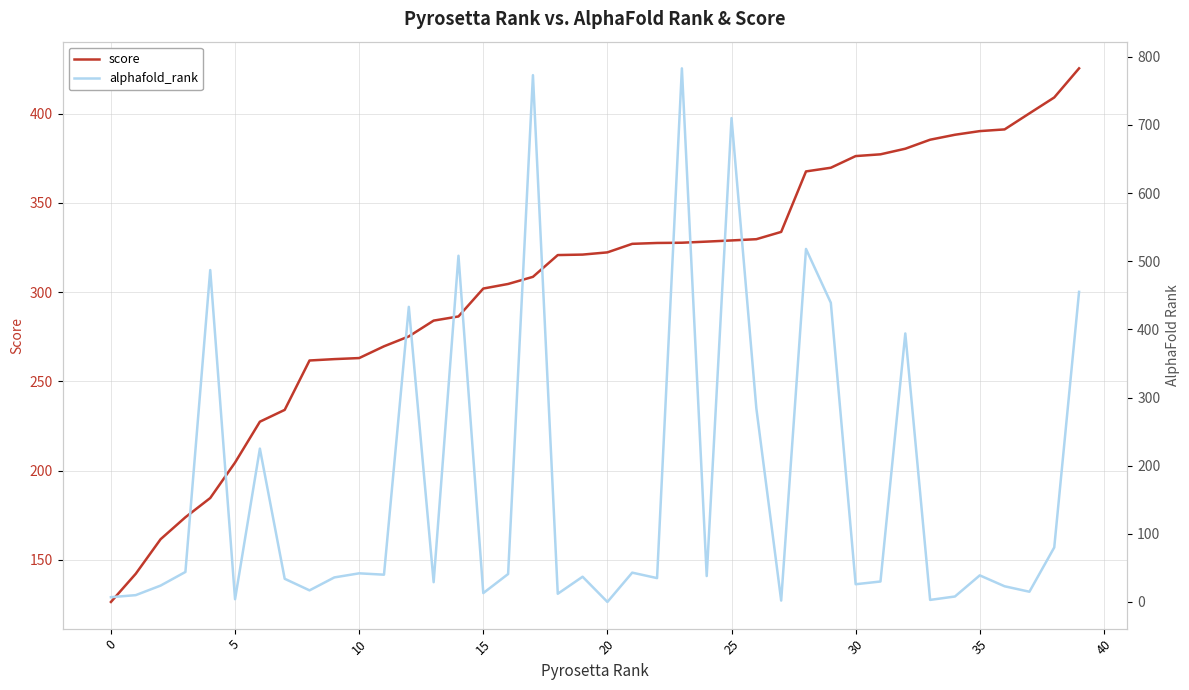

Which series ends up on top after the final intersection of score and alphafold_rank?

alphafold_rank